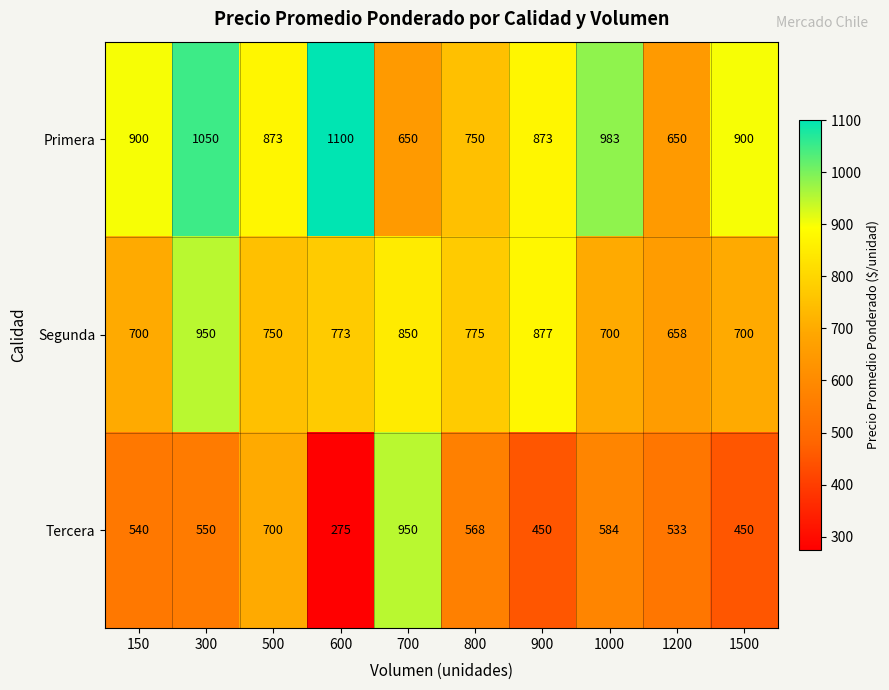

Which series has the largest total across all categories?

Primera